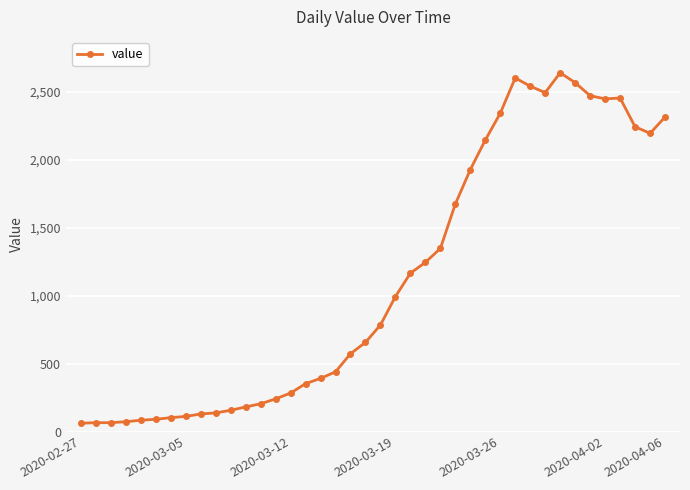

Does the chart have visible grid lines?

Yes